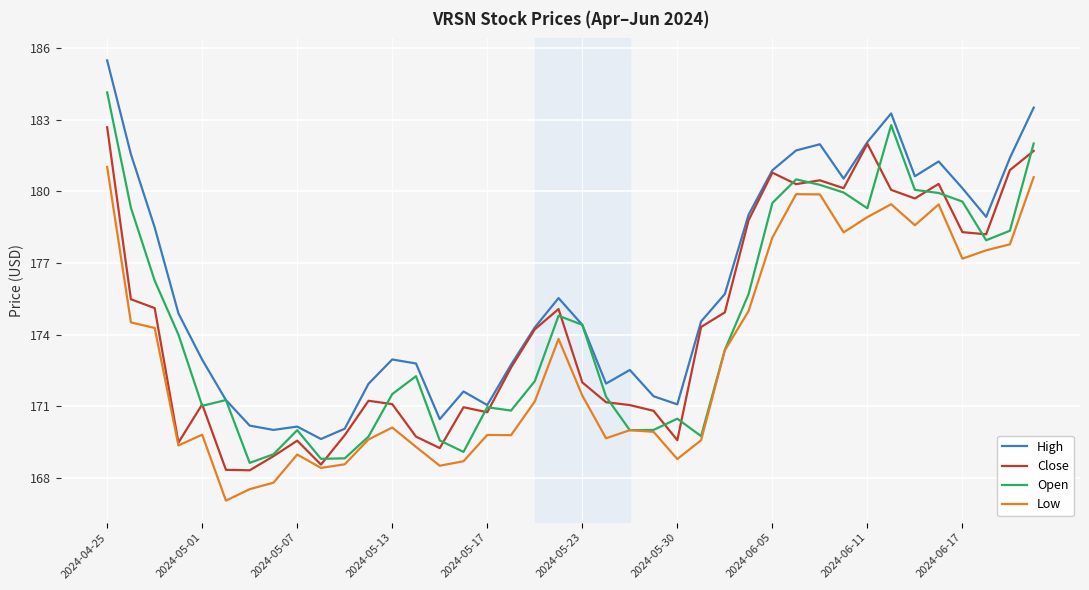

List the series in order of their peak value, lowest first.

Low, Close, Open, High